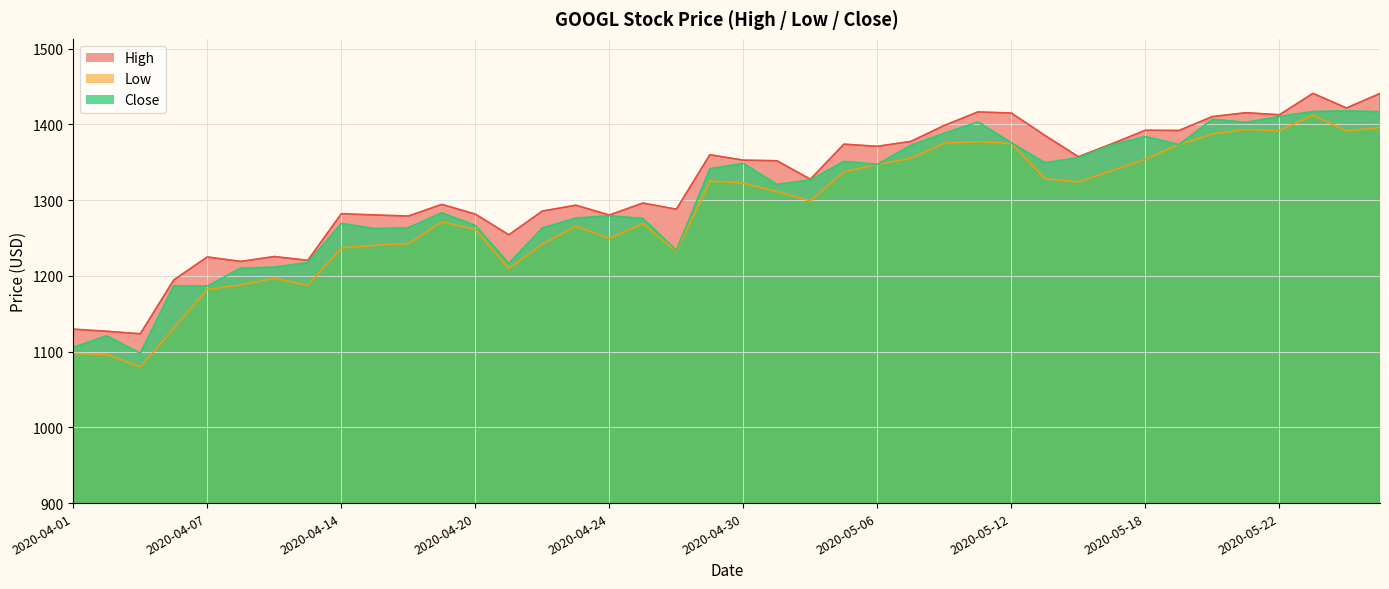

Between 2020-04-07 and 2020-04-23, which is larger?

2020-04-23